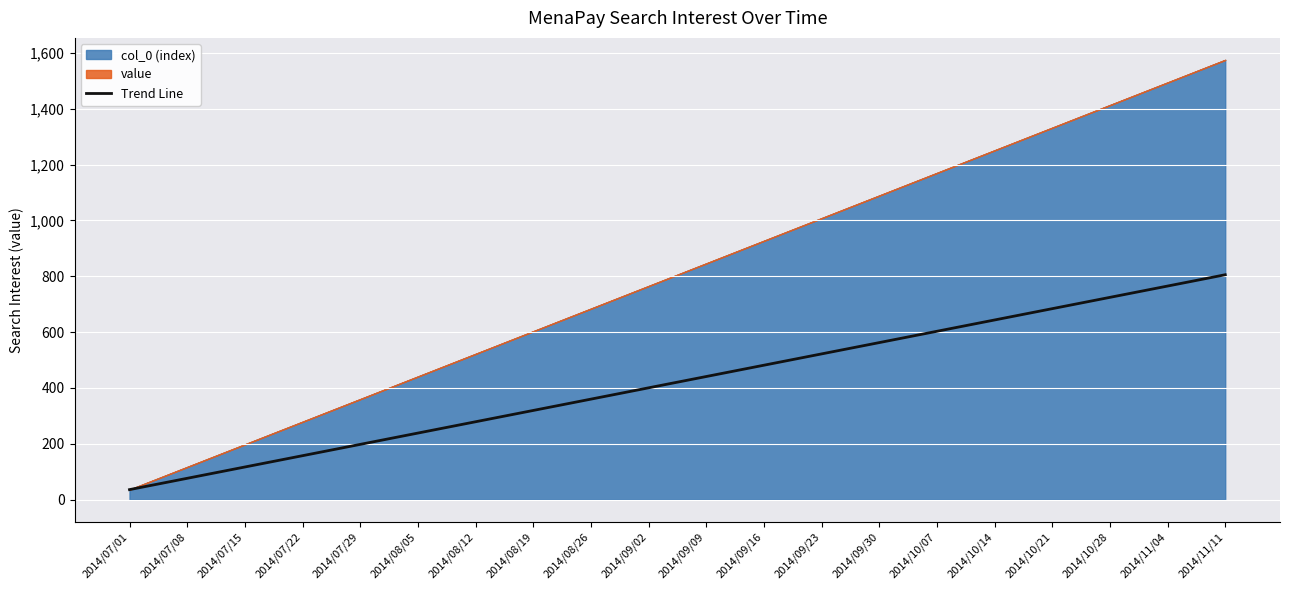

At which category does the chart reach its minimum across all series?

2014/07/01